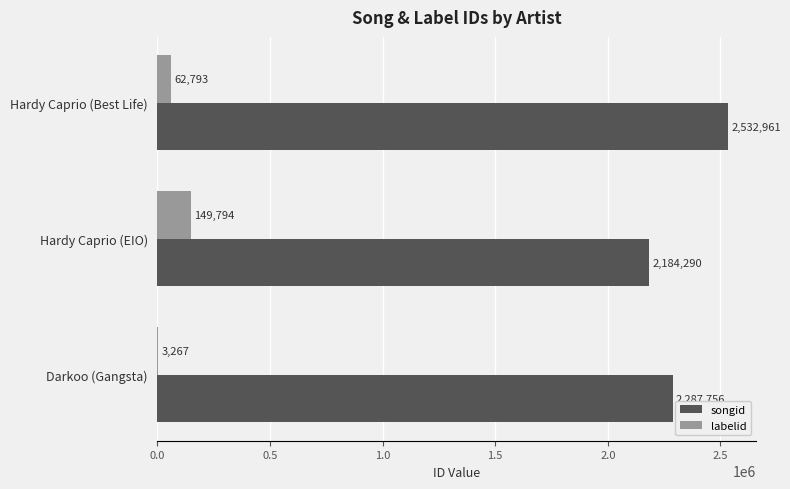

How many songid values are between 2184290 and 2532961?

3